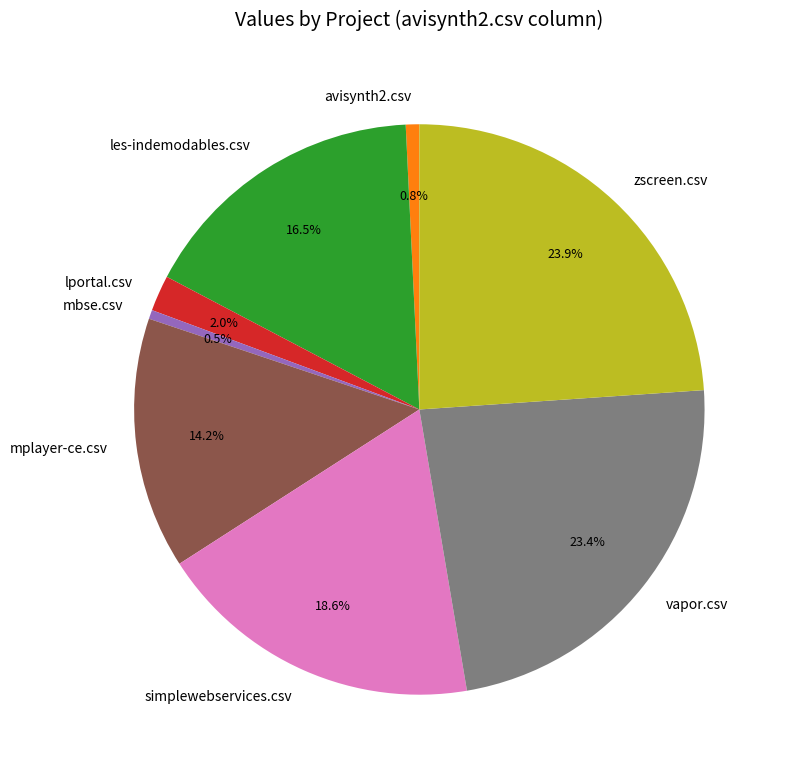

To the nearest percent, what is the average slice percentage?

12%